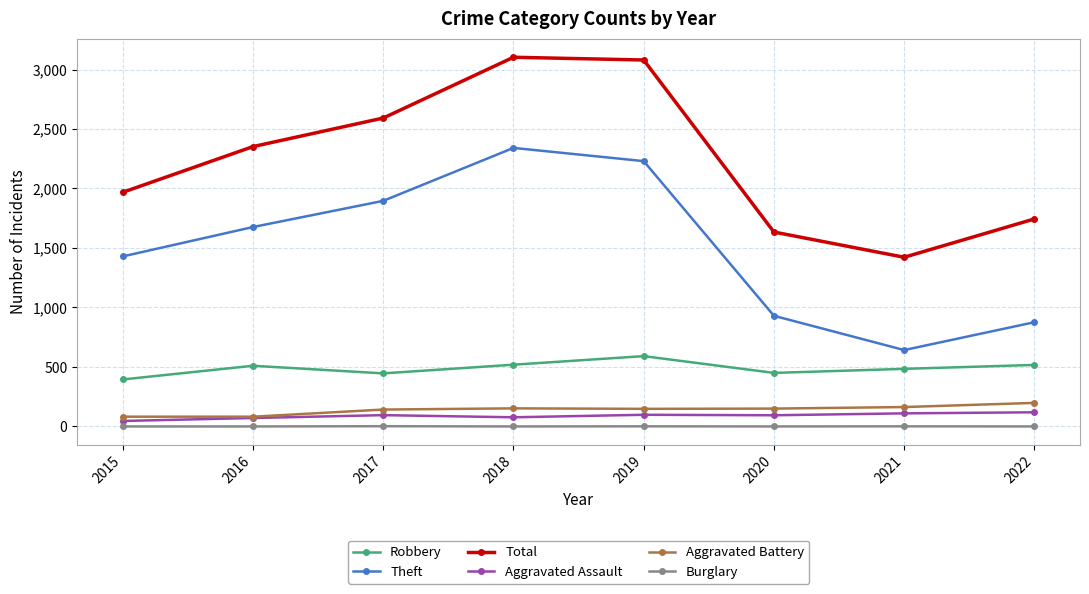

What are all the series names shown in the legend?

Robbery, Theft, Total, Aggravated Assault, Aggravated Battery, Burglary